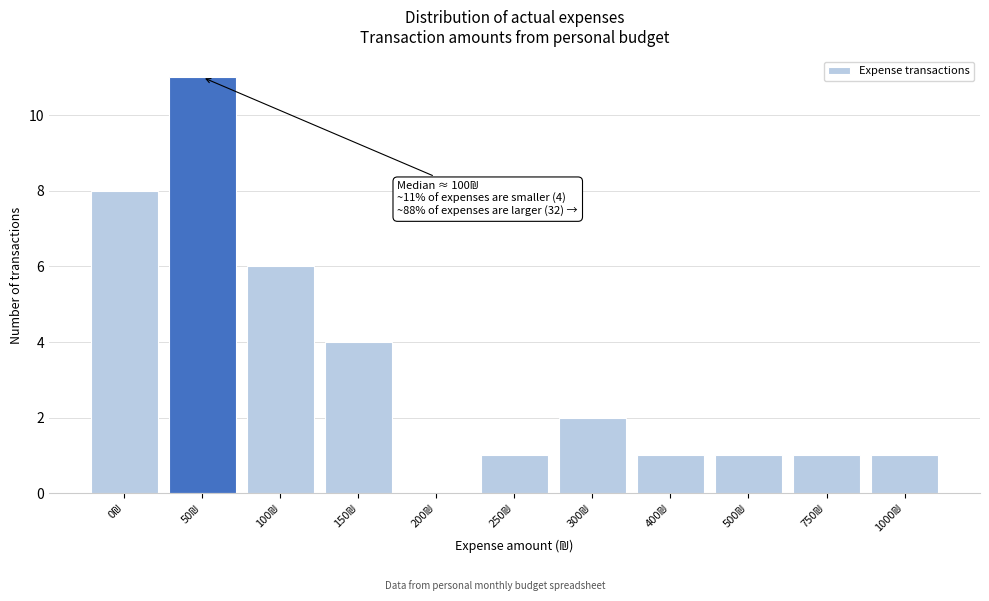

What is the greatest value displayed?

11